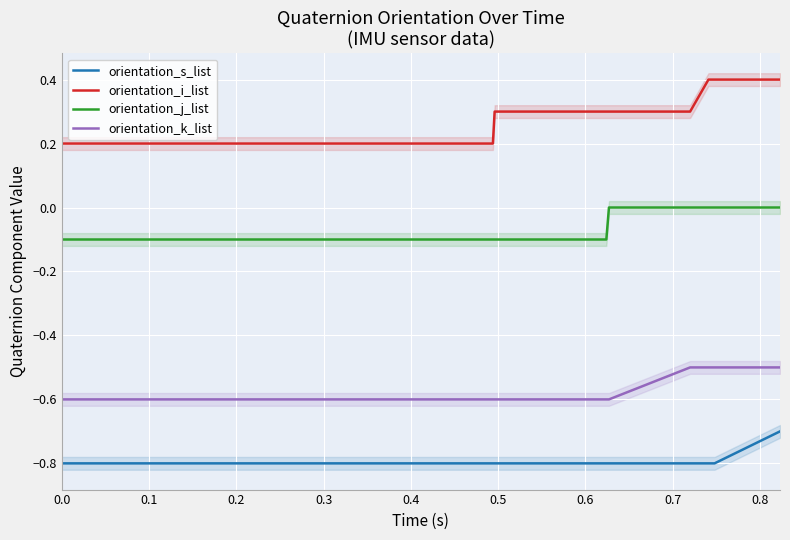

What is the maximum value for orientation_i_list?

0.4